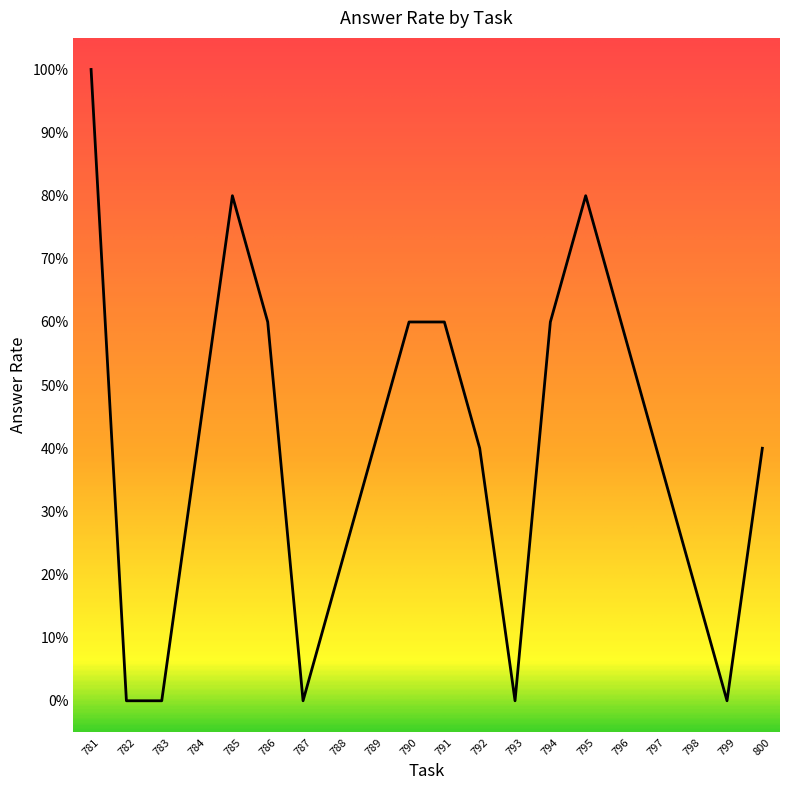

Does the chart have visible grid lines?

No